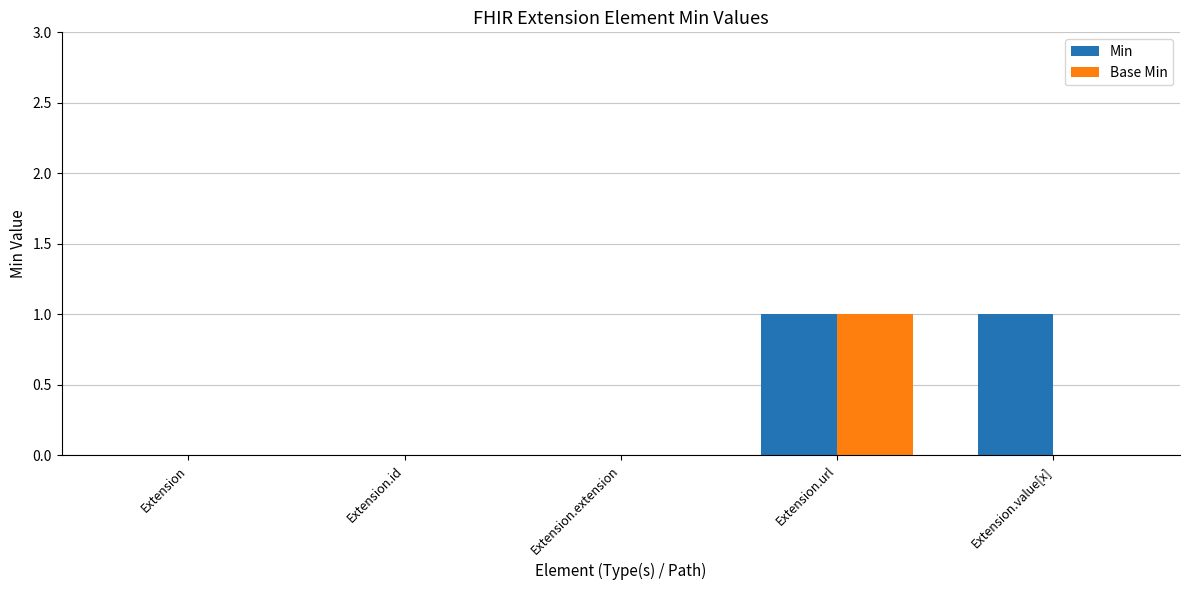

What is the sum of the Min values at Extension.extension and Extension.value[x]?

1